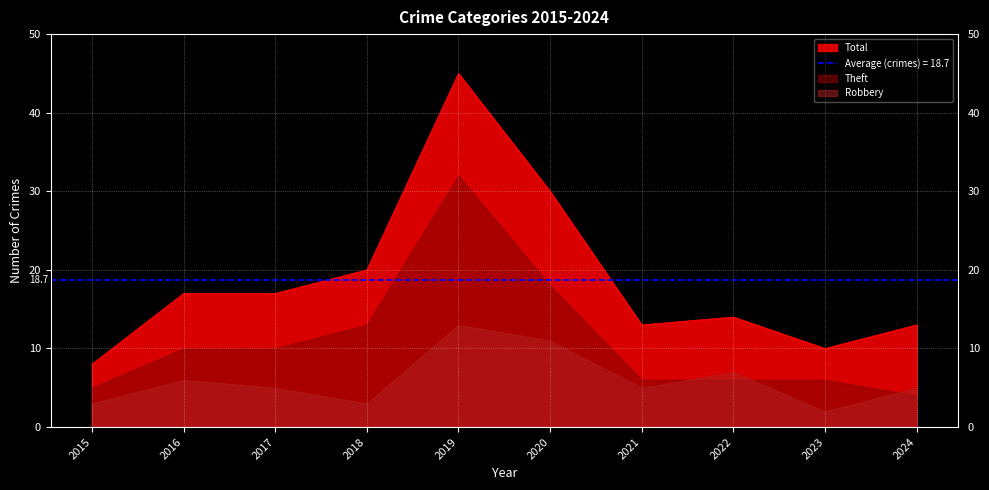

How many times do Theft and Robbery cross each other?

3